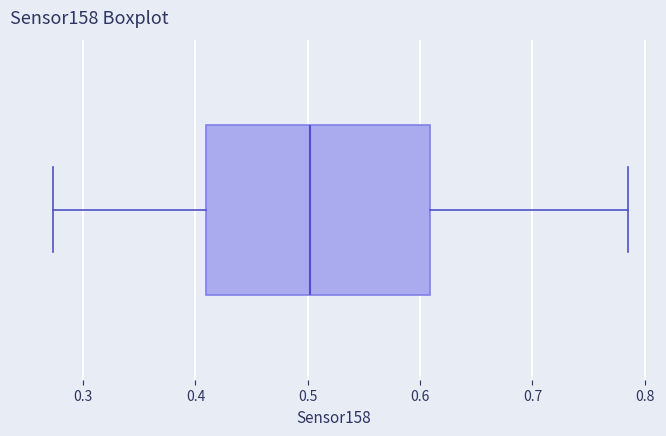

Where is the right edge of the box on the x-axis? The values are not printed on the chart, so give them approximately, as read against the axis.

0.61